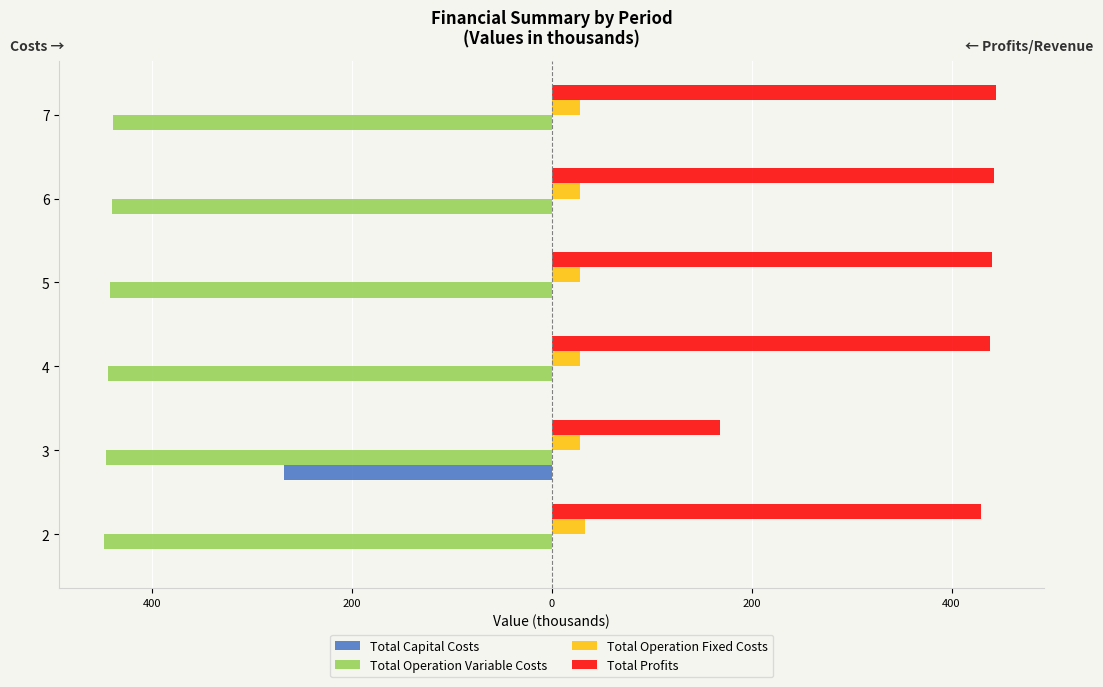

What are all the series names shown in the legend?

Total Capital Costs, Total Operation Variable Costs, Total Operation Fixed Costs, Total Profits